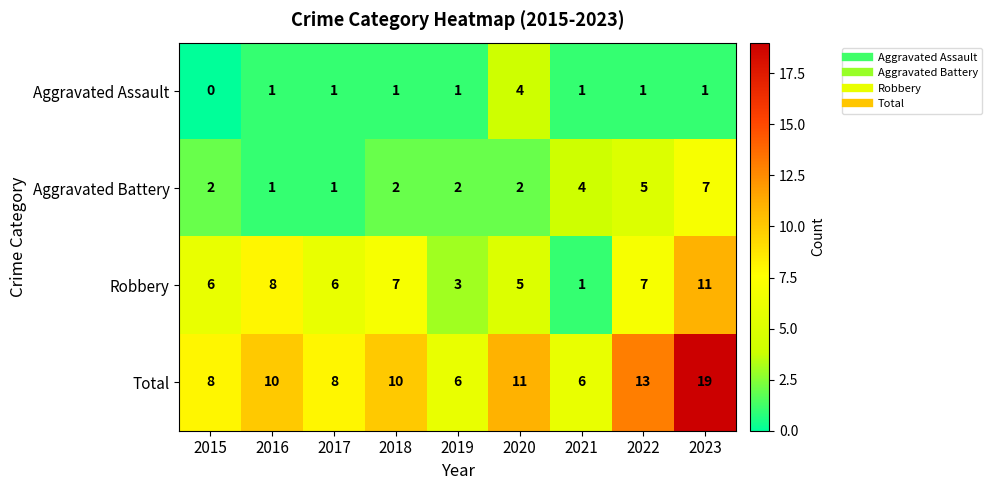

What is the average value of the Robbery series?

6